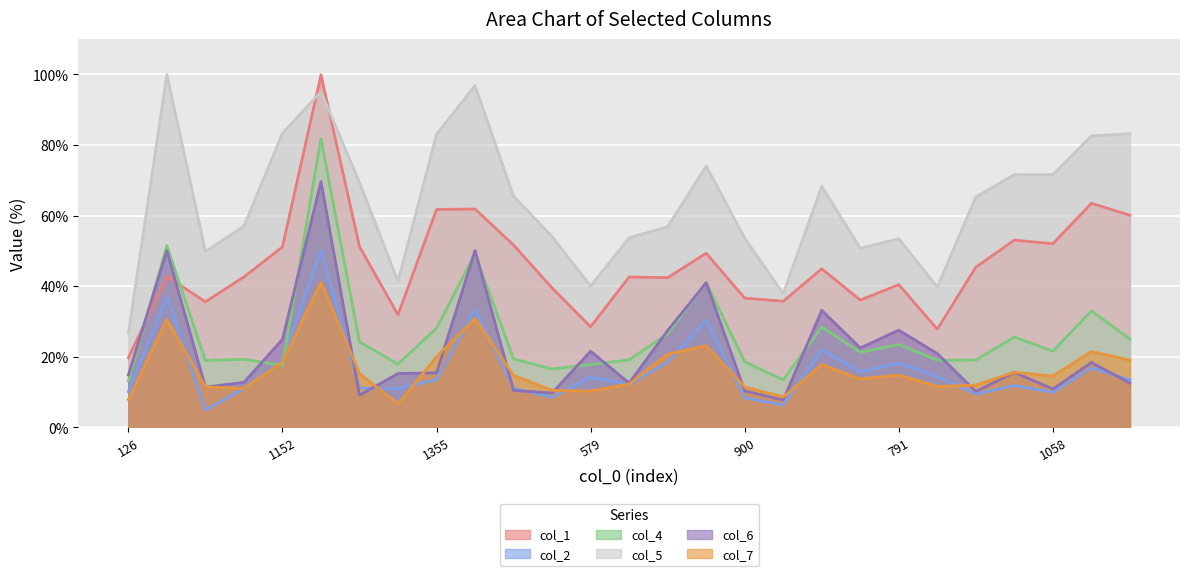

How many values in the col_6 series are below 15?

12